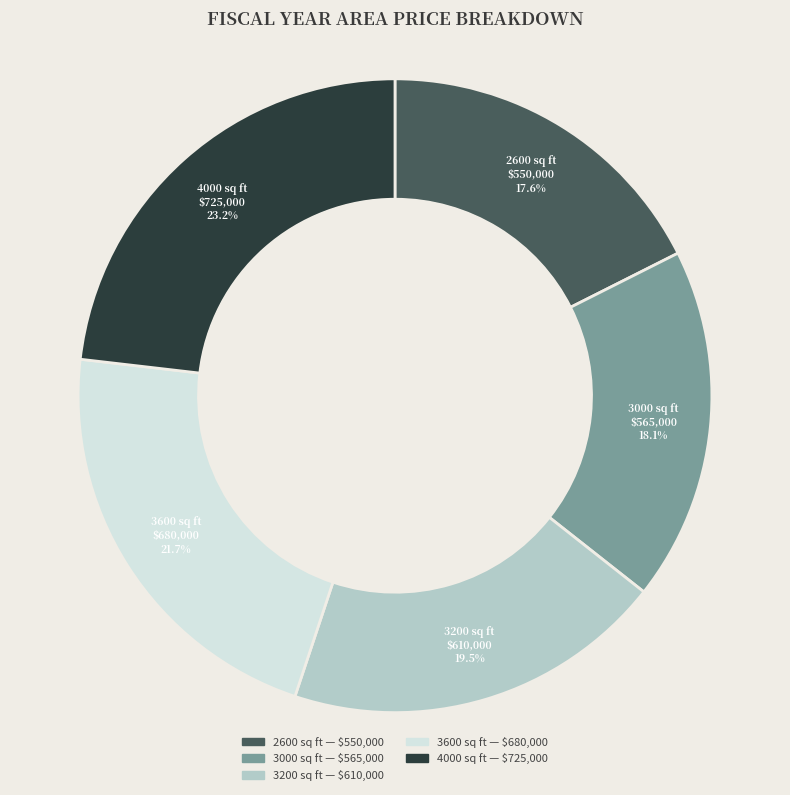

Rank the categories by value from highest to lowest.

4000, 3600, 3200, 3000, 2600